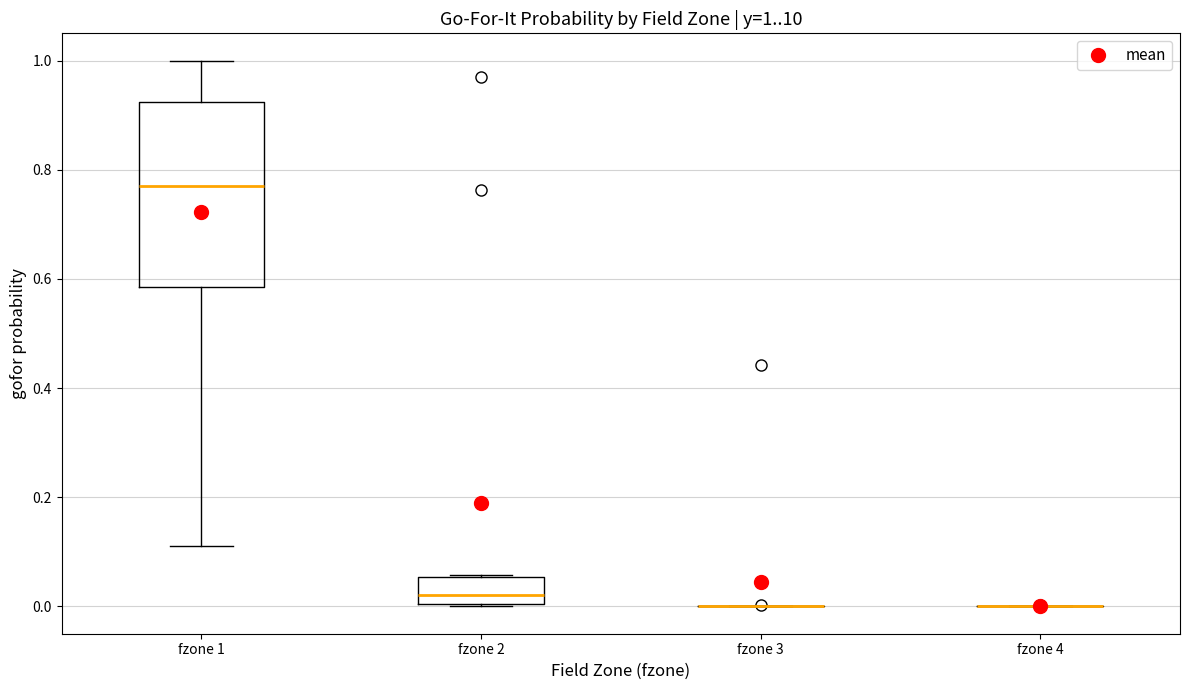

Which box is the tallest, from its lower edge to its upper edge?

fzone 1